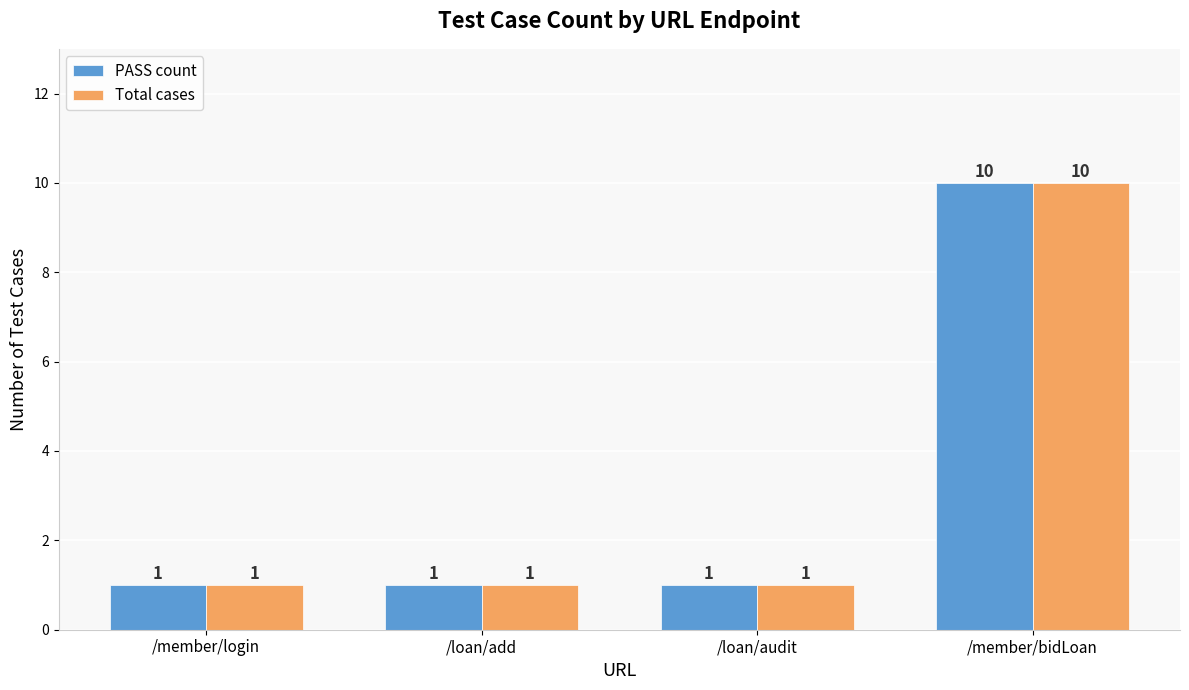

What is the sum of all Total cases values?

13